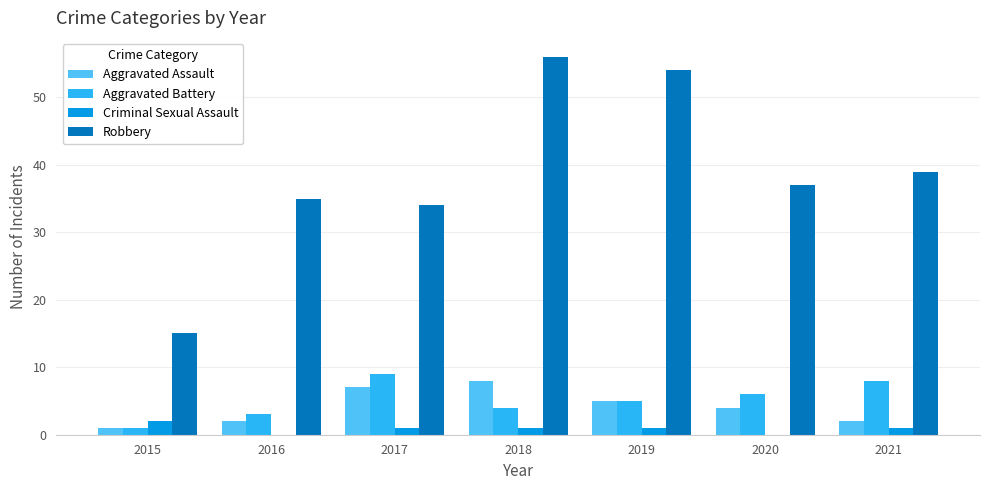

Read the Robbery value at 2020.

37